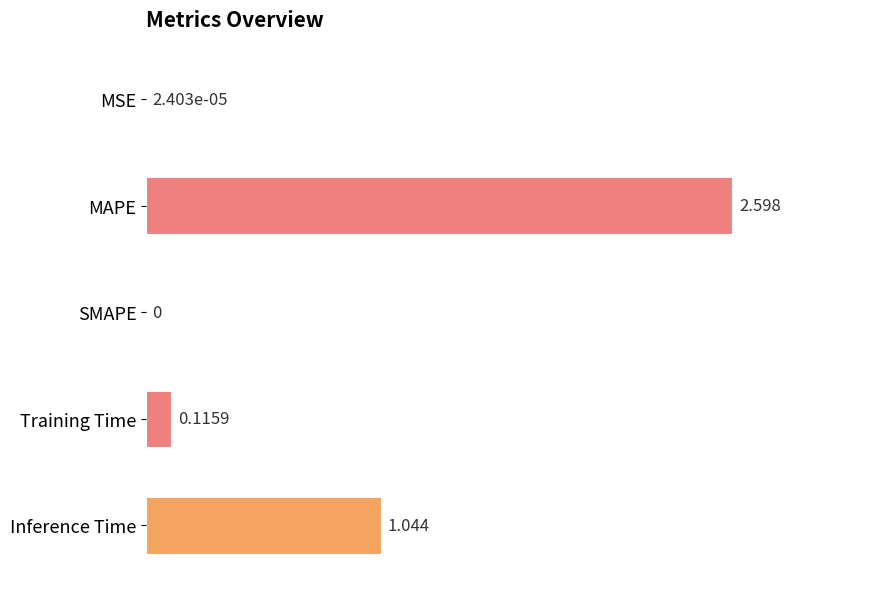

Which category has the highest value across all series?

MAPE